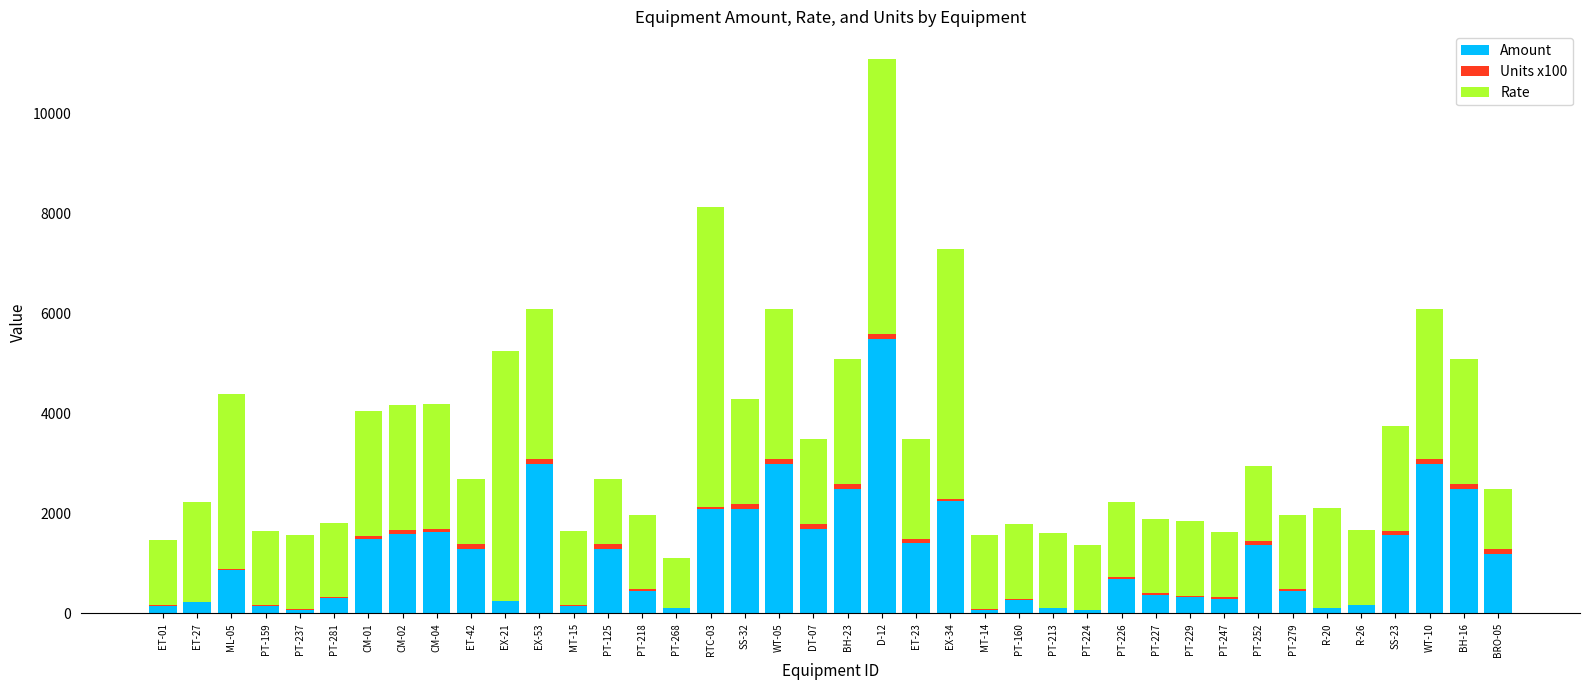

What is the sum of all Amount values?

46185